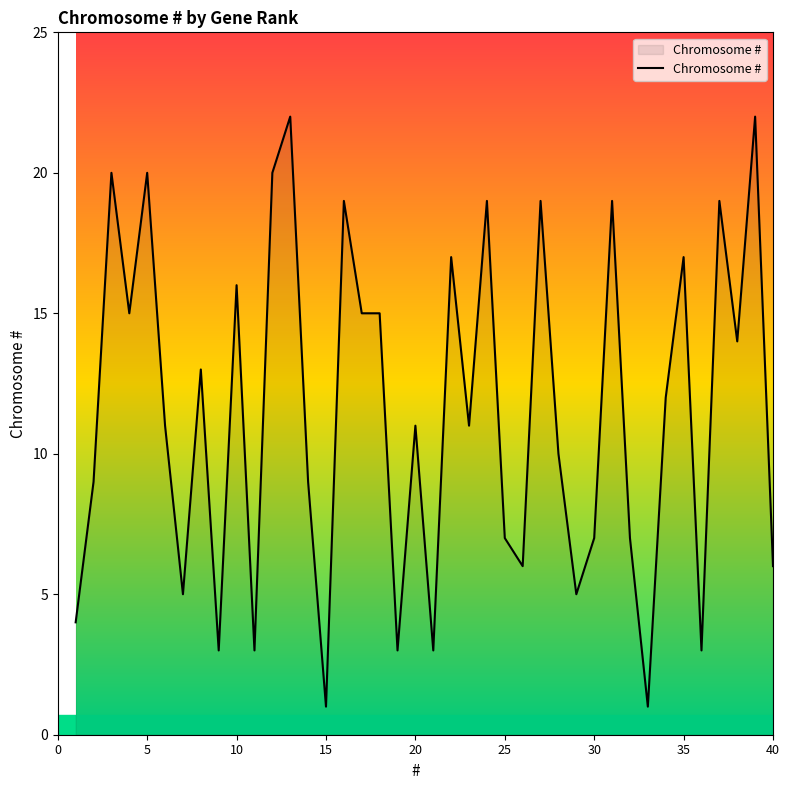

What is the maximum value shown in the chart?

22